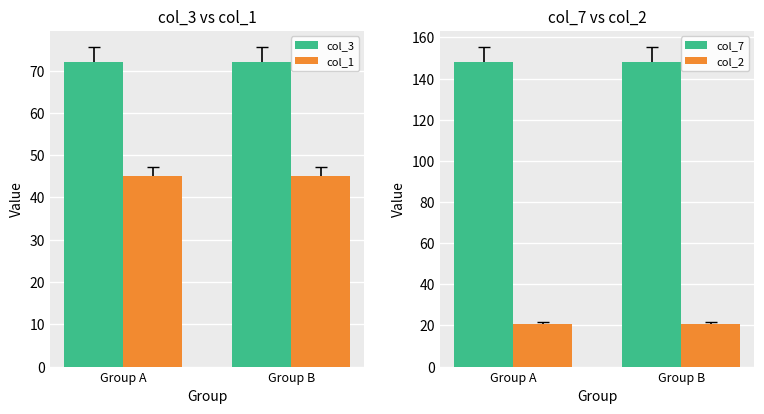

The value of col_2 at Group A is 34.8. True or false?

False